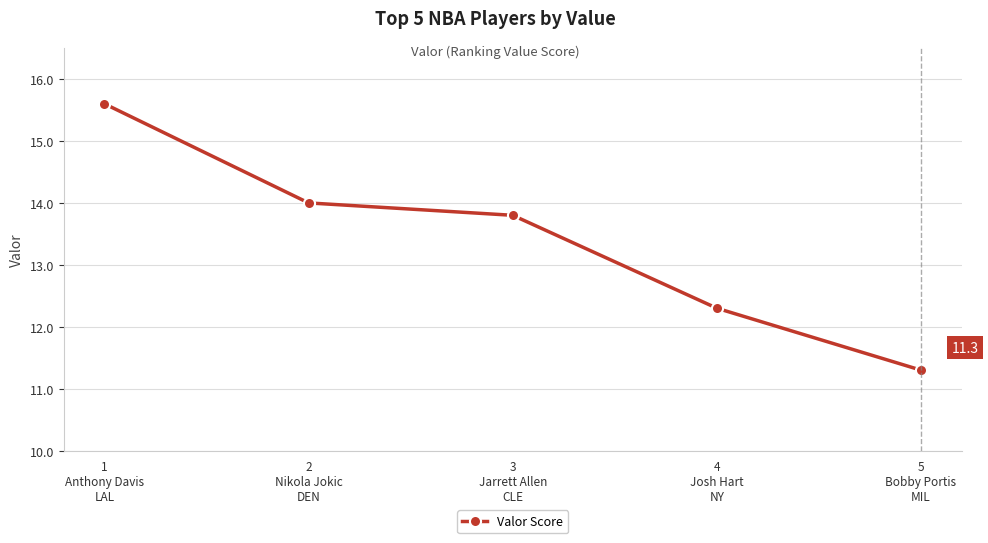

What position from the left is 5
Bobby Portis
MIL?

5